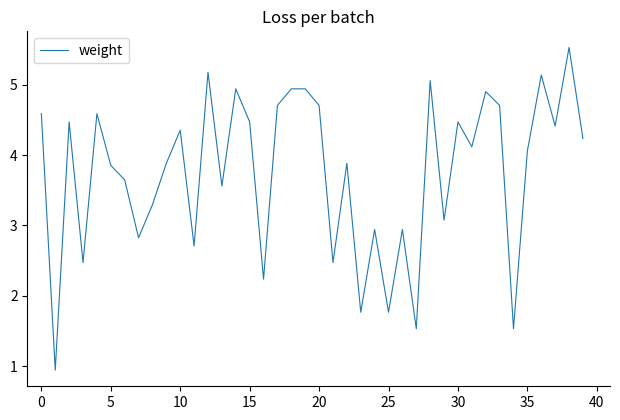

What is the smallest value displayed?

0.9